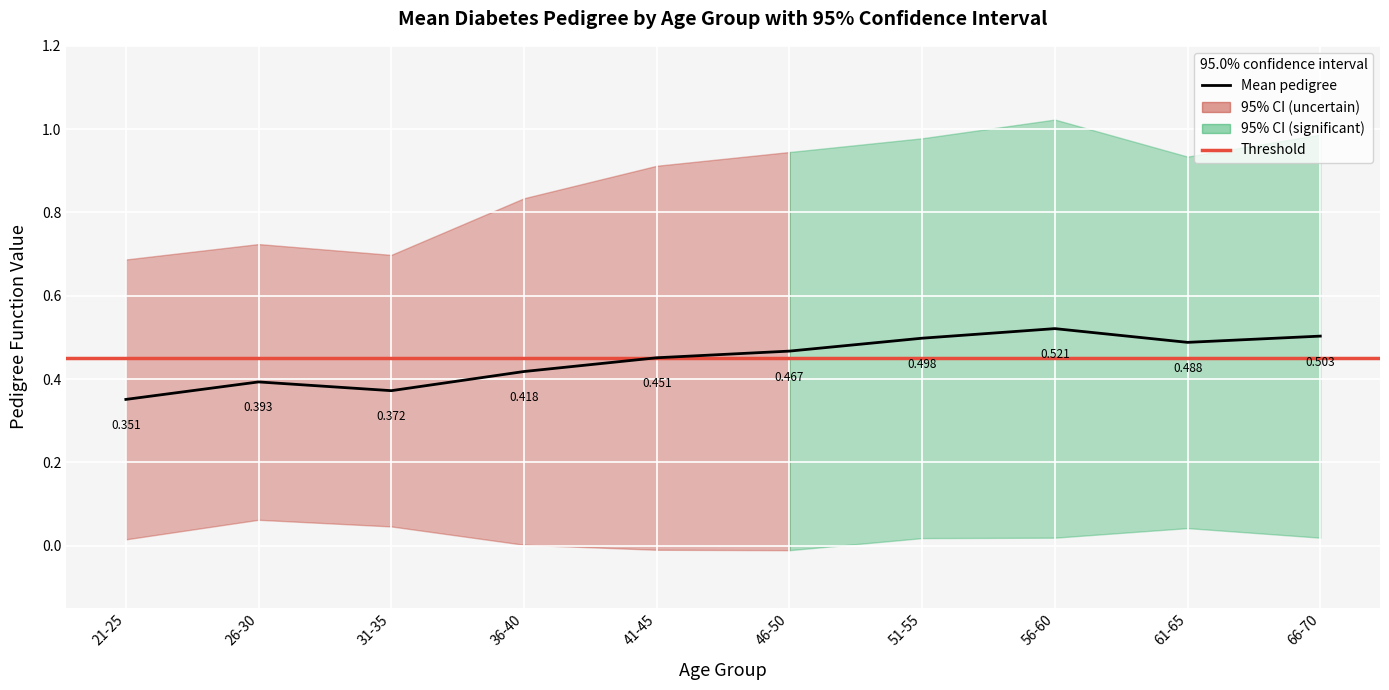

At which category does the chart reach its minimum across all series?

21-25